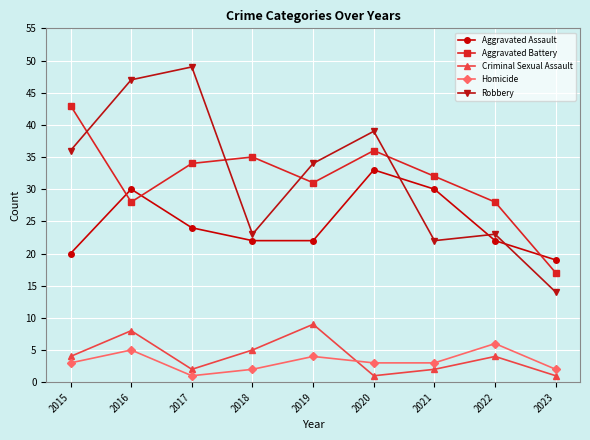

Reading left to right, what are all the values shown in this chart?

Aggravated Assault: 2015=20	2016=30	2017=24	2018=22	2019=22	2020=33	2021=30	2022=22	2023=19
Aggravated Battery: 2015=43	2016=28	2017=34	2018=35	2019=31	2020=36	2021=32	2022=28	2023=17
Criminal Sexual Assault: 2015=4	2016=8	2017=2	2018=5	2019=9	2020=1	2021=2	2022=4	2023=1
Homicide: 2015=3	2016=5	2017=1	2018=2	2019=4	2020=3	2021=3	2022=6	2023=2
Robbery: 2015=36	2016=47	2017=49	2018=23	2019=34	2020=39	2021=22	2022=23	2023=14